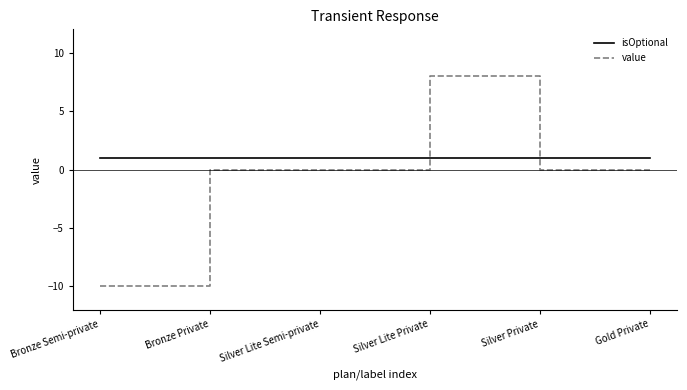

Rank the series by their maximum value, from lowest to highest.

isOptional, value